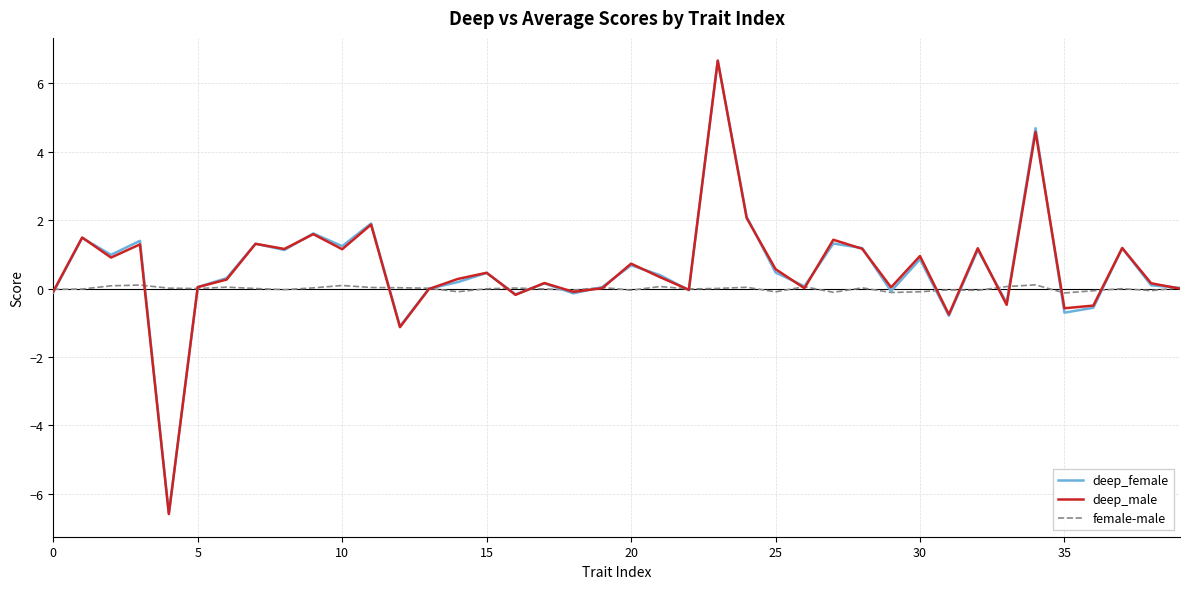

What are all the series names shown in the legend?

deep_female, deep_male, female-male